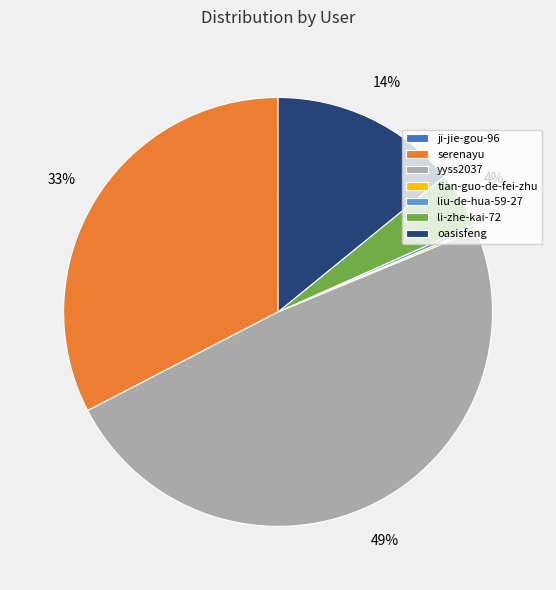

Does any single category account for the majority?

No